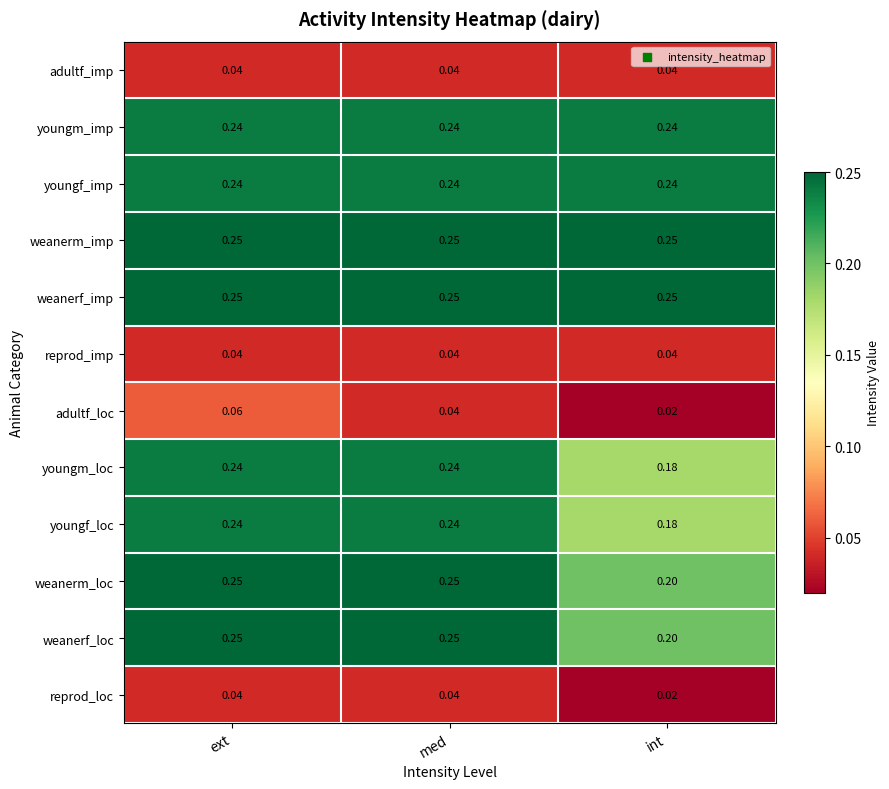

At which category does the chart reach its minimum across all series?

int